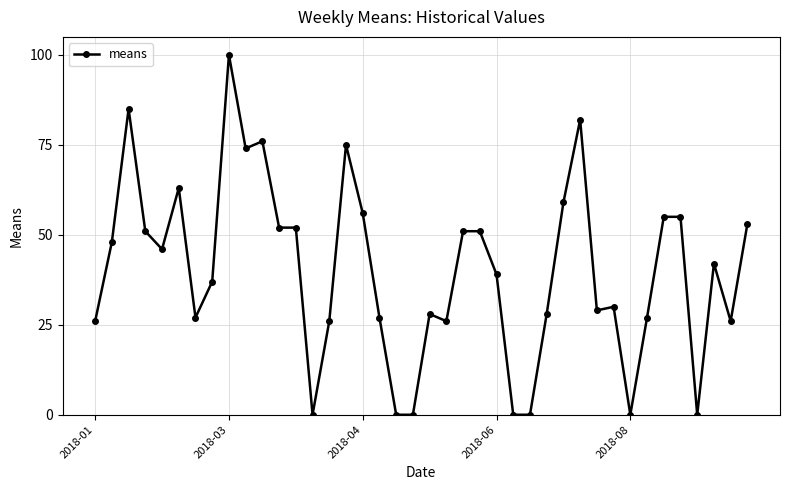

True or false: there are more than 1 points higher than both neighbors.

True